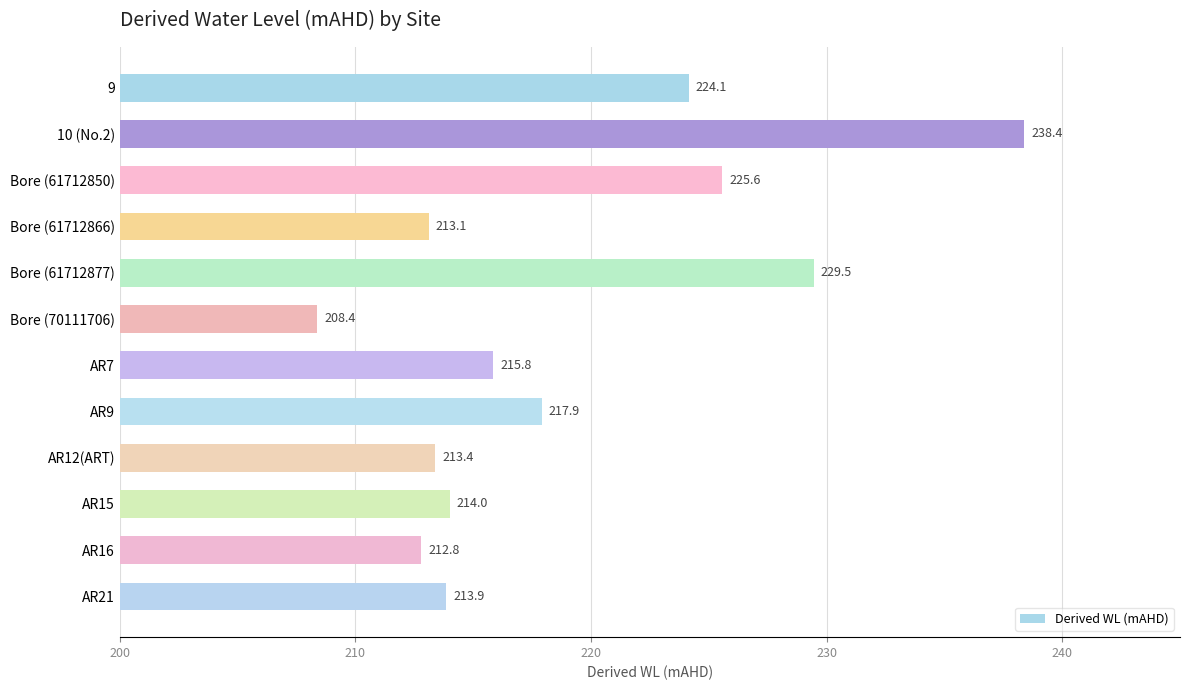

Is it true that the value at Bore (70111706) is 208.4?

True